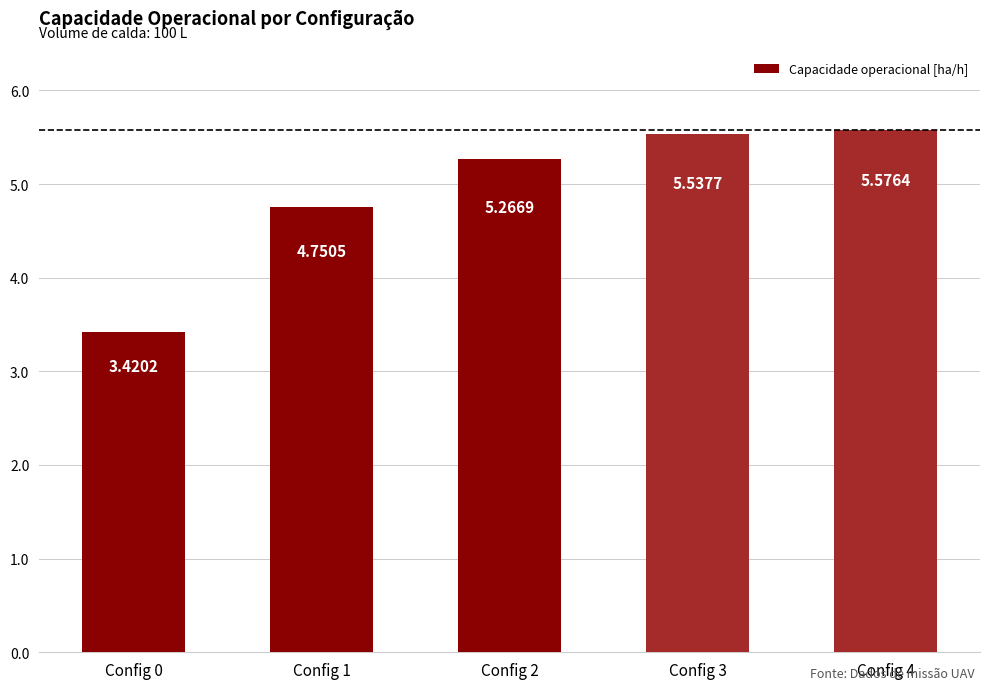

Which has a higher value, Config 1 or Config 0?

Config 1